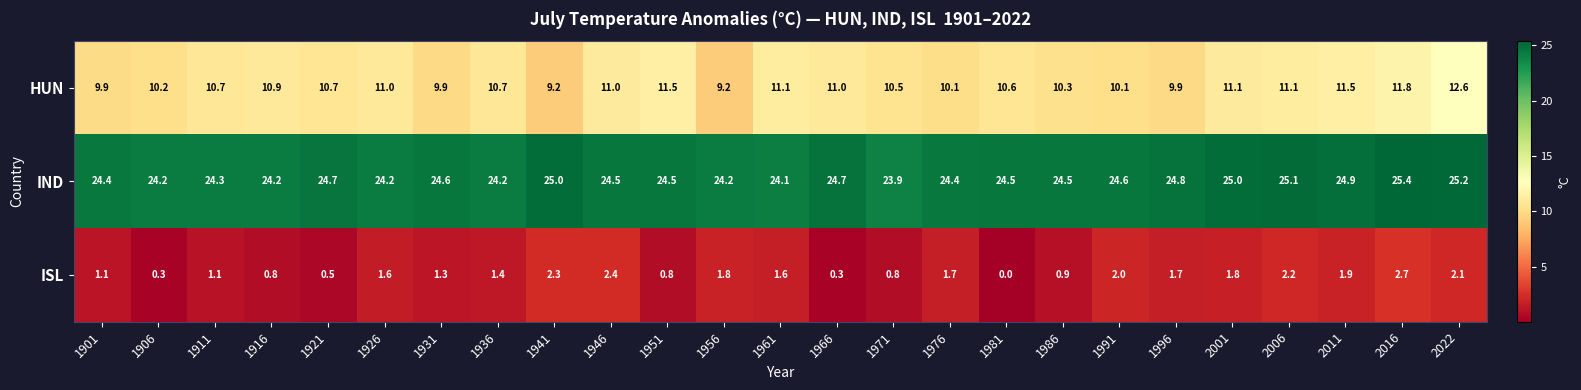

Which series has the largest range (max minus min)?

HUN